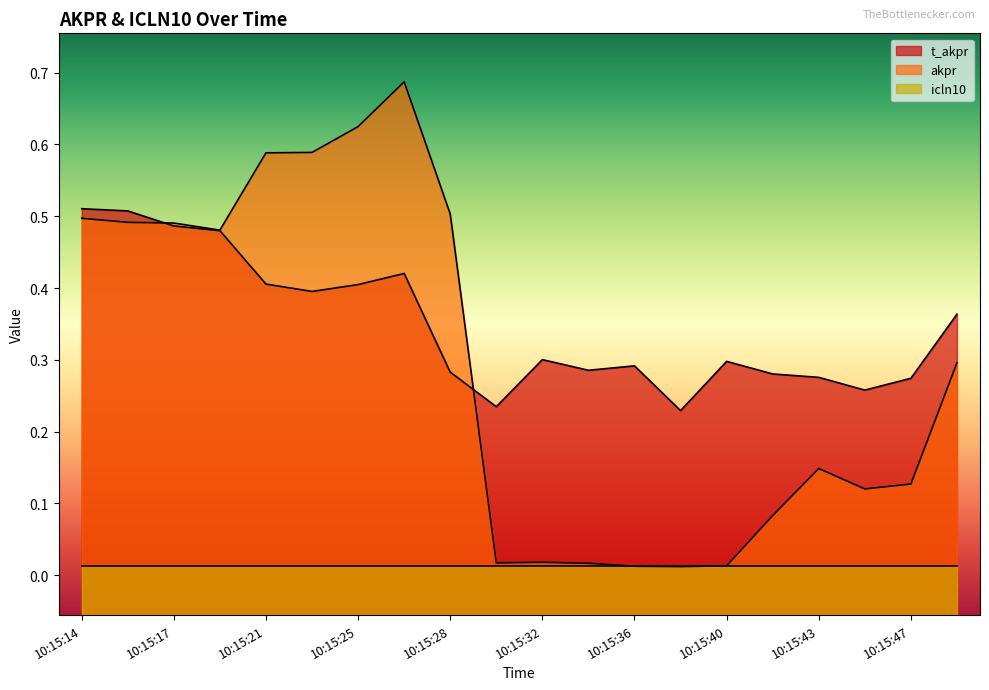

The akpr series shows 0.0 at 10:15:38. True or false?

False